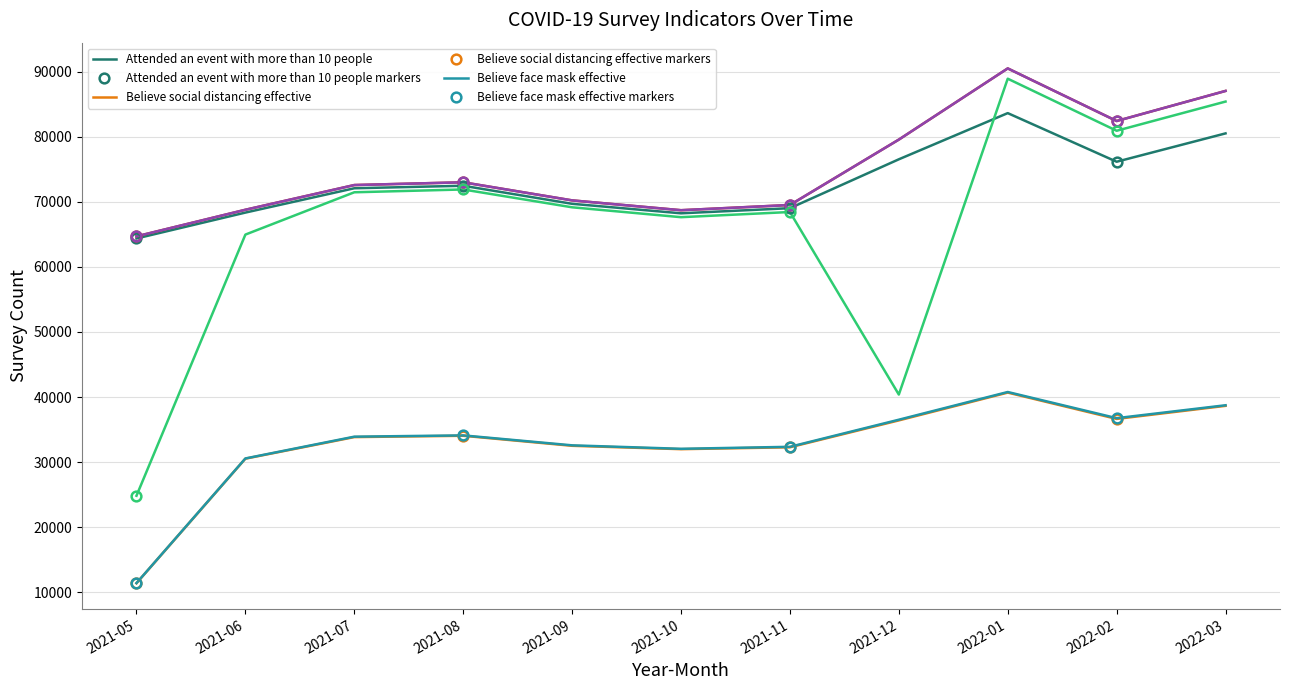

The Has had COVID-19 series shows 94340.8 at 2021-10. True or false?

False